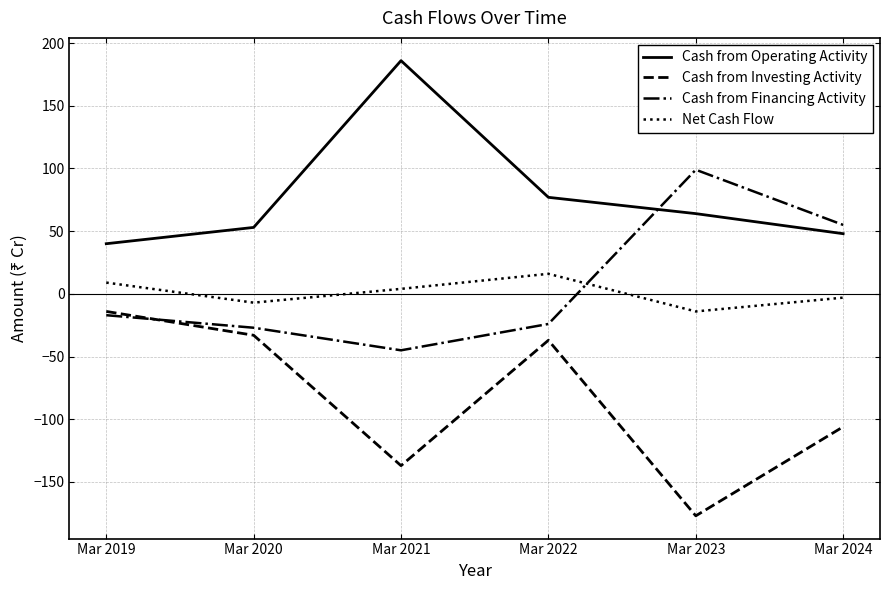

True or false: Cash from Operating Activity and Net Cash Flow intersect in this chart.

False